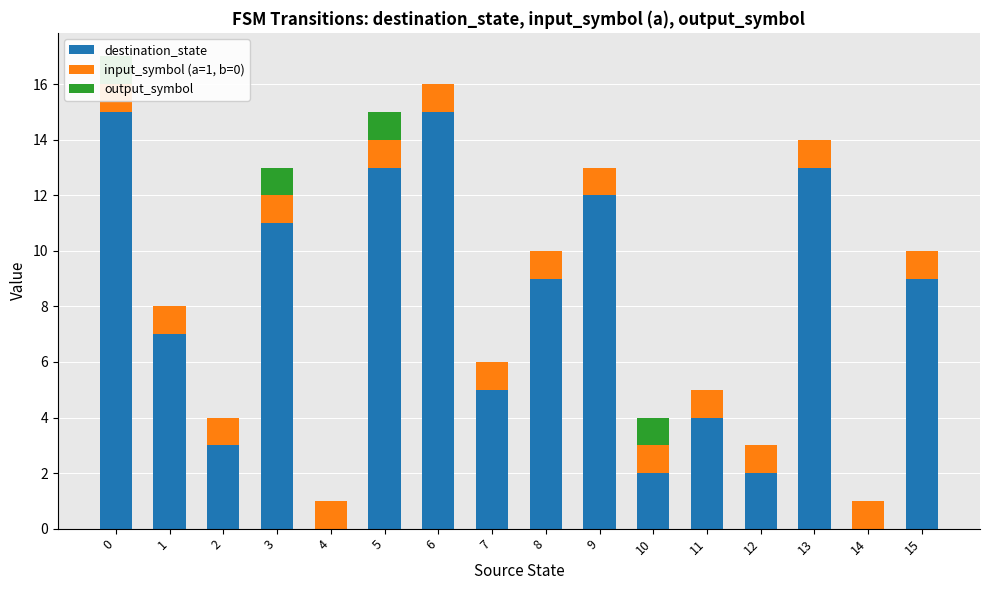

What is the sum of all destination_state values?

120